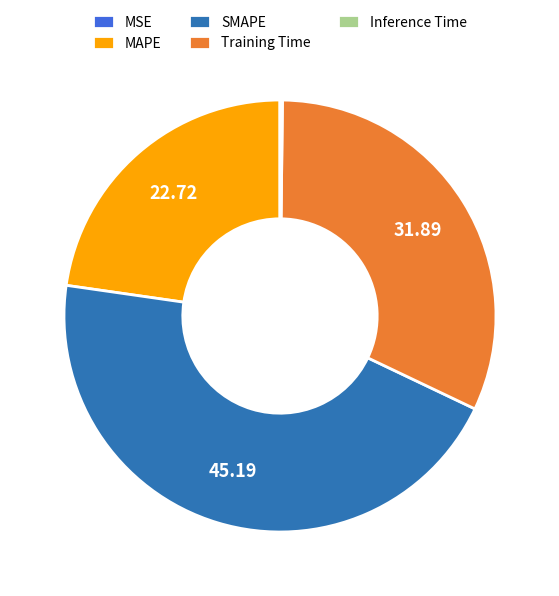

Which slice is the largest?

SMAPE